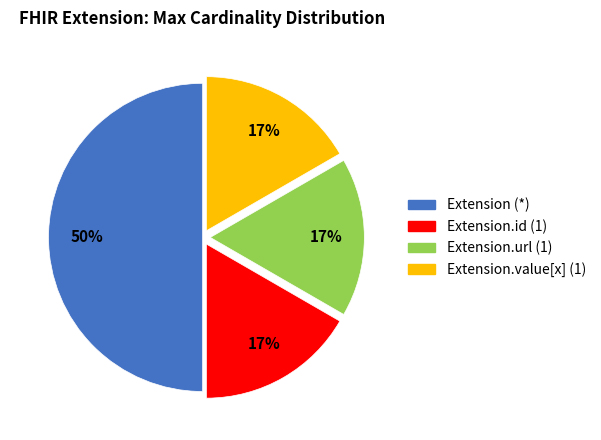

To the nearest percent, what is the average slice percentage?

25%